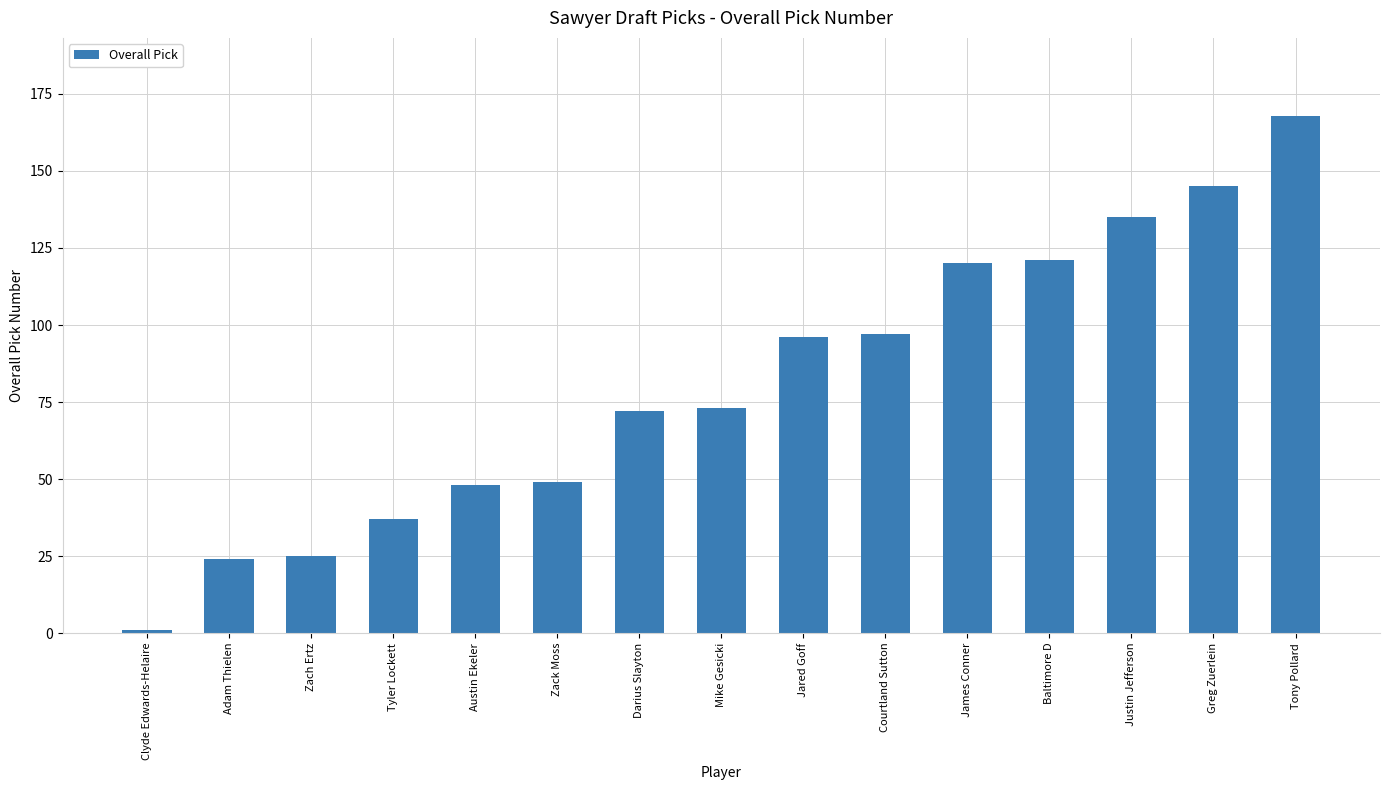

What is the sum of the values at Zack Moss and Jared Goff?

145